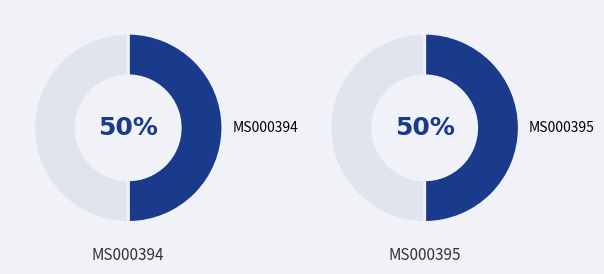

True or false: Museum Wallacea Universitas Halu Oleo accounts for 57% of the total.

False